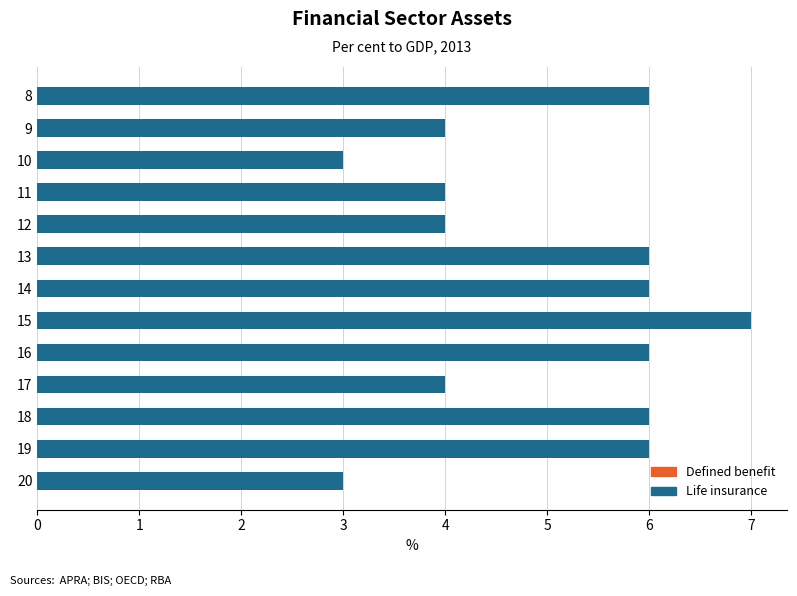

Which label corresponds to the largest value in the chart?

15